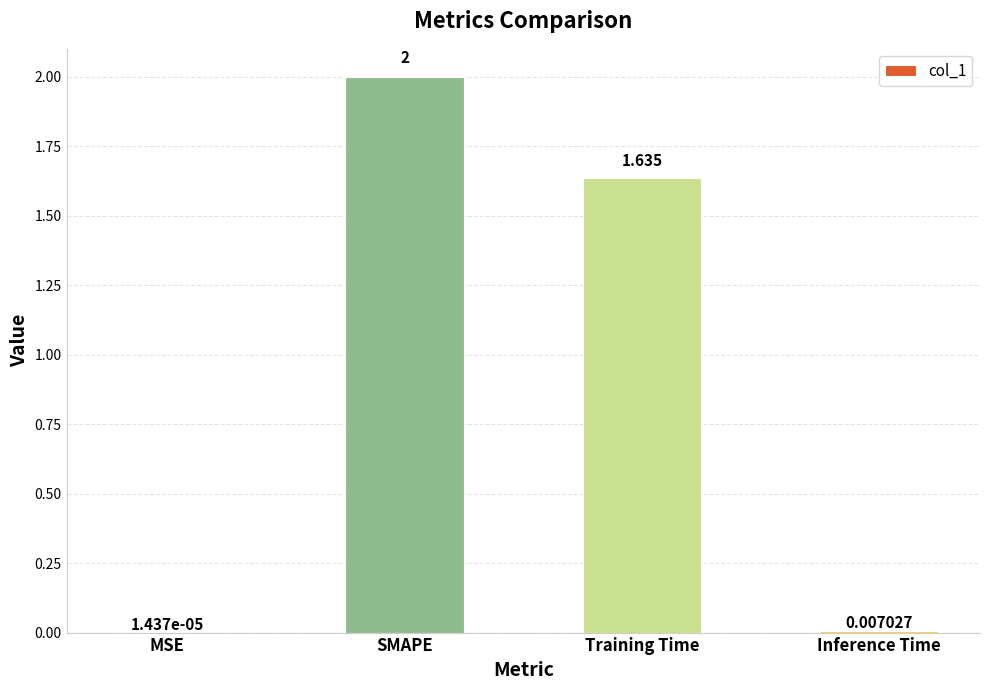

What is the change in value from MSE to SMAPE?

+2.0